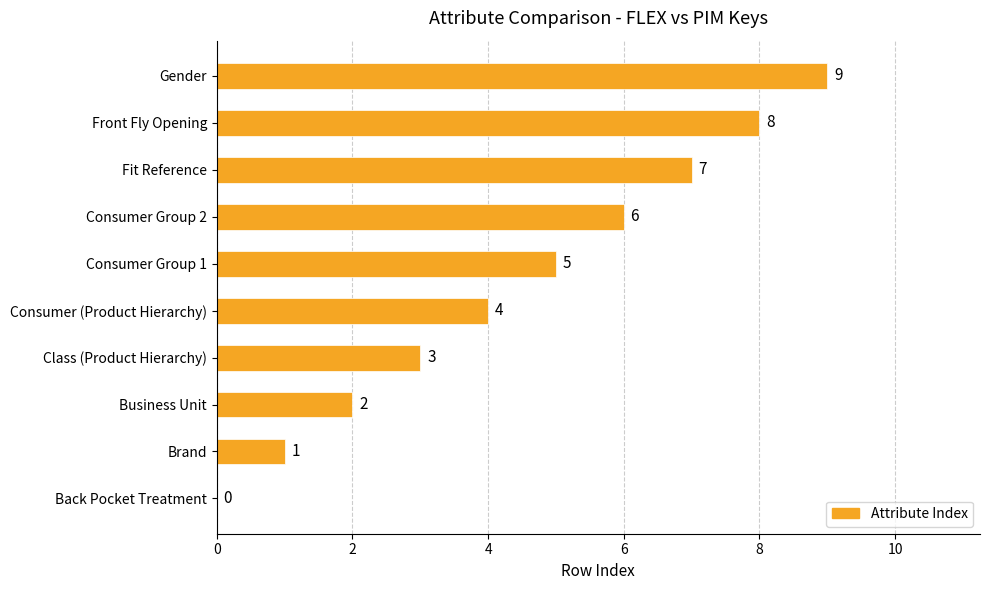

True or false: the data shows 14 at Front Fly Opening.

False